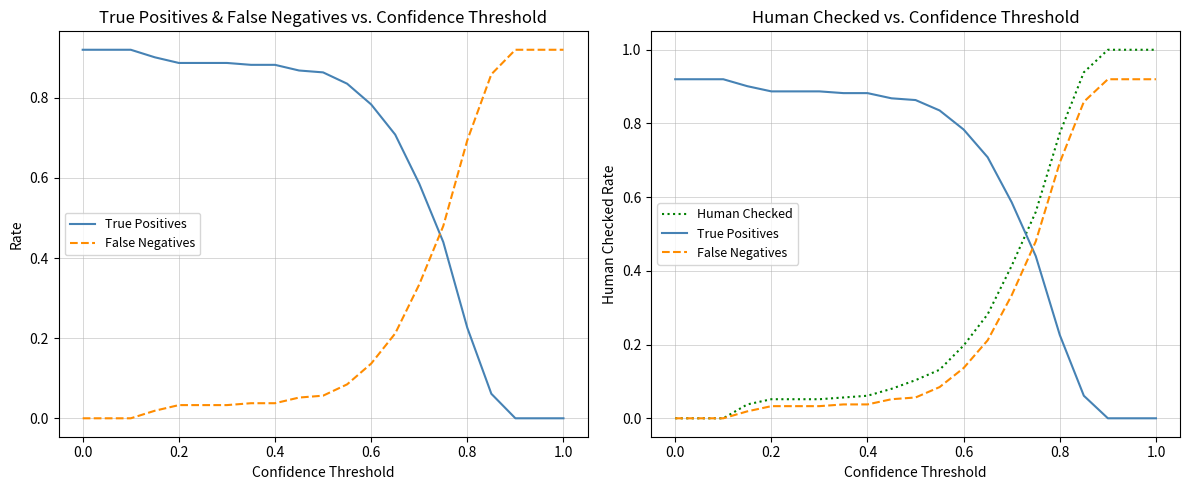

What are all the series names shown in the legend?

True Positives, False Negatives, Human Checked